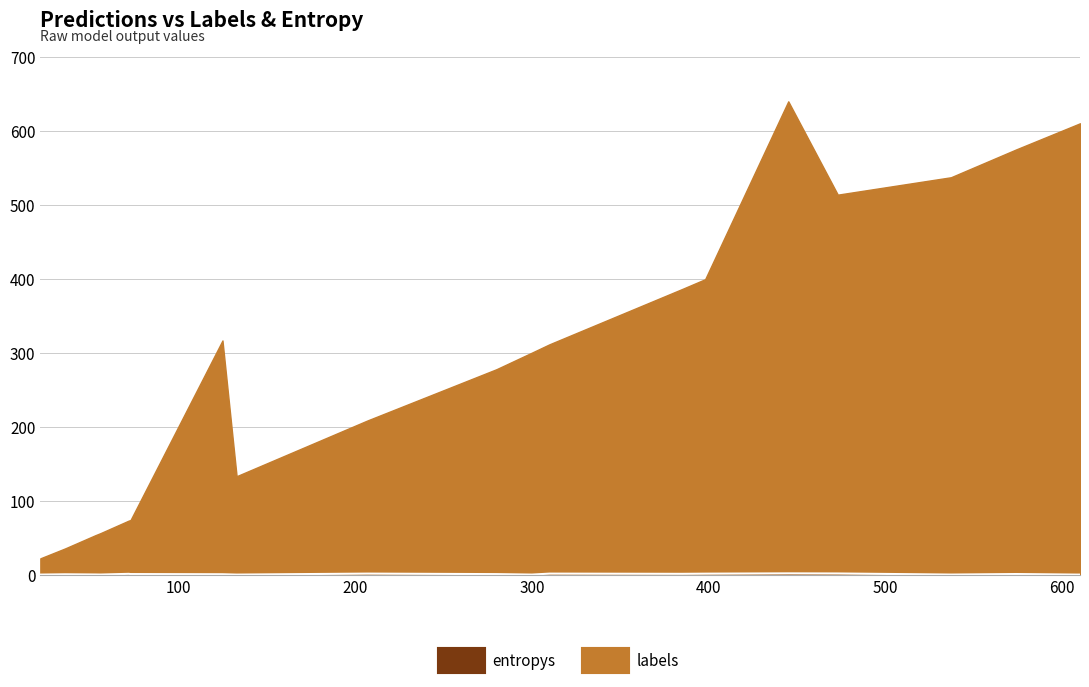

What is the difference between the maximum and minimum values?

1.7